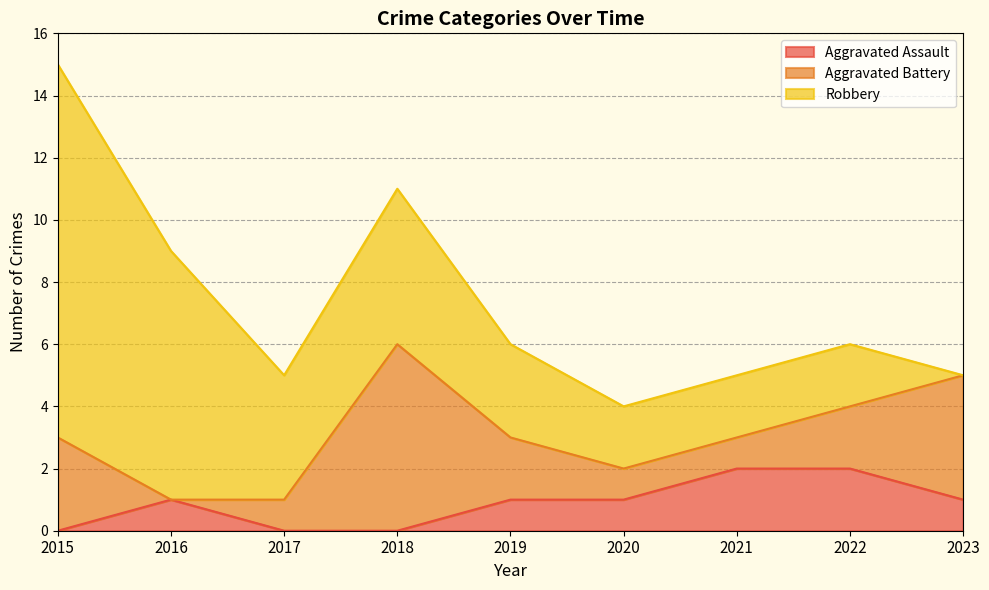

True or false: Robbery and Aggravated Battery cross at least once.

True